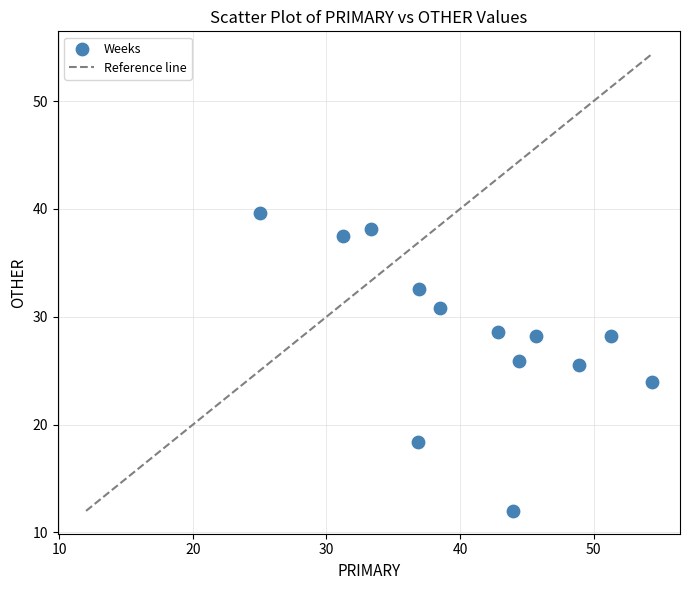

What is the range of Y values (max minus min)?

27.6